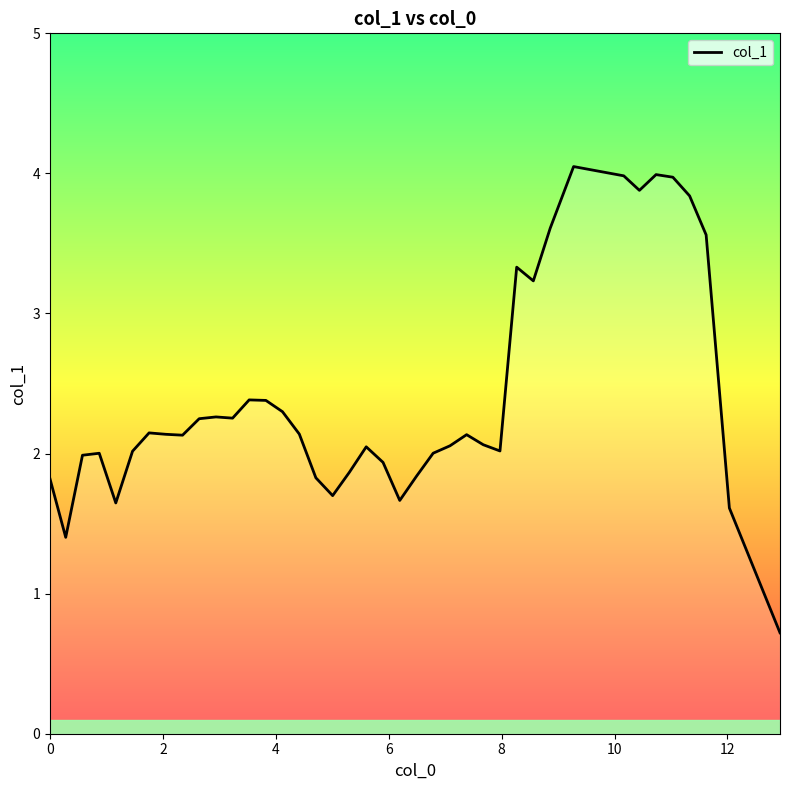

How many lines are shown in the chart?

1